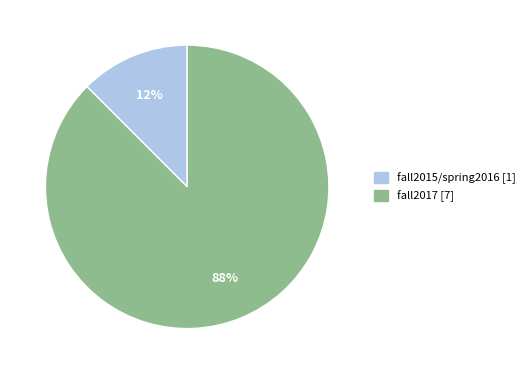

Between fall2015/spring2016 and fall2017, which is larger?

fall2017